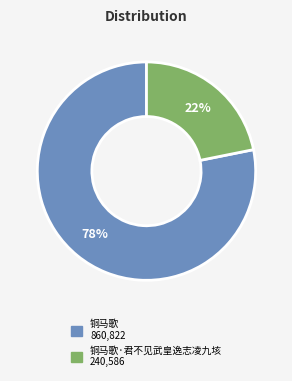

Is there a majority slice in this chart?

Yes